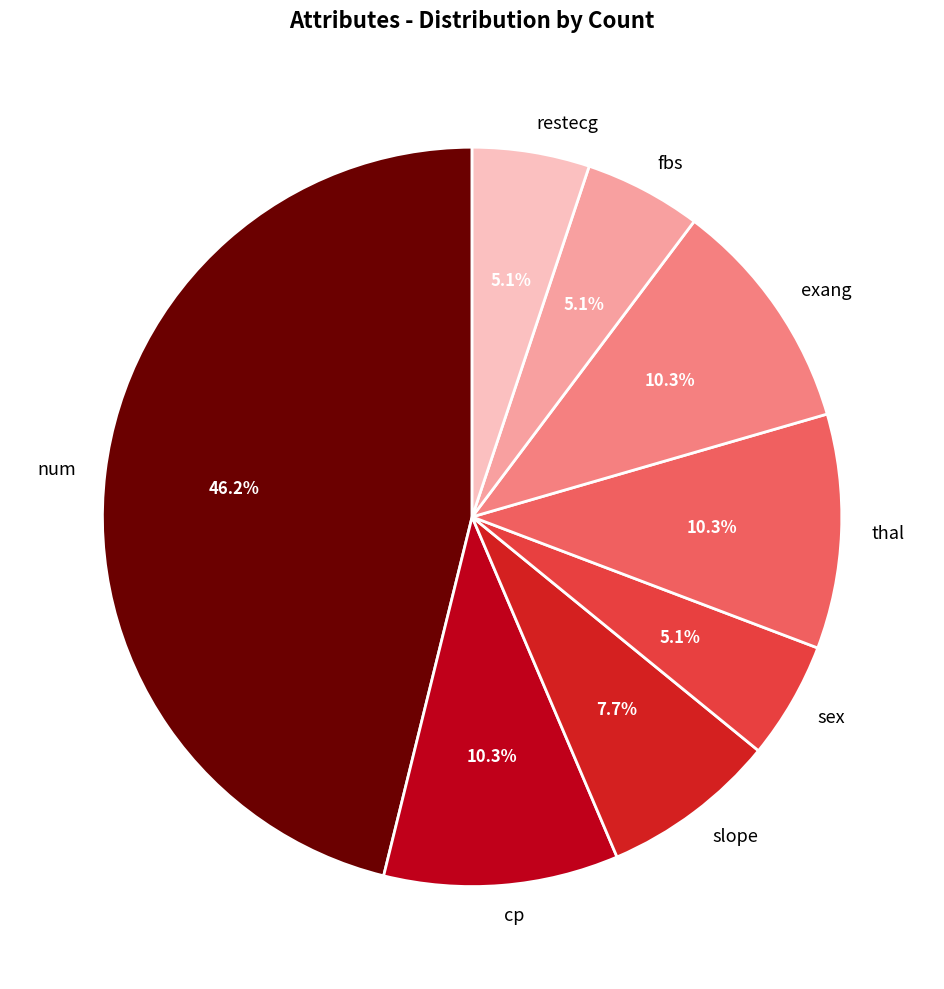

To the nearest percent, what is the difference between the thal and restecg slice percentages?

5%